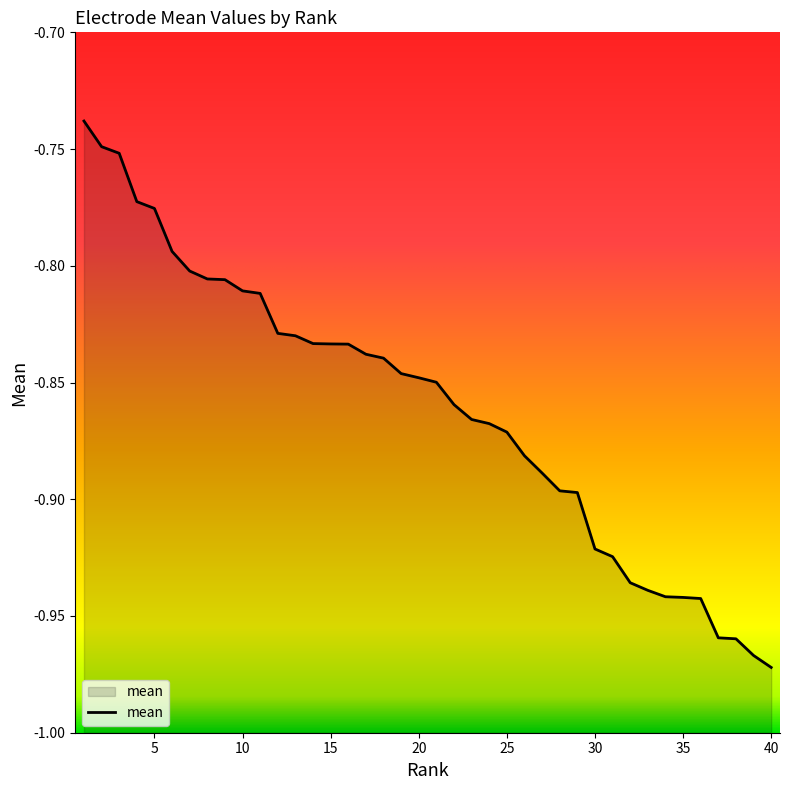

Reading left to right, list all the values displayed in this chart.

1=-0.7	2=-0.7	3=-0.8	4=-0.8	5=-0.8	6=-0.8	7=-0.8	8=-0.8	9=-0.8	10=-0.8	11=-0.8	12=-0.8	13=-0.8	14=-0.8	15=-0.8	16=-0.8	17=-0.8	18=-0.8	19=-0.8	20=-0.8	21=-0.8	22=-0.9	23=-0.9	24=-0.9	25=-0.9	26=-0.9	27=-0.9	28=-0.9	29=-0.9	30=-0.9	31=-0.9	32=-0.9	33=-0.9	34=-0.9	35=-0.9	36=-0.9	37=-1.0	38=-1.0	39=-1.0	40=-1.0